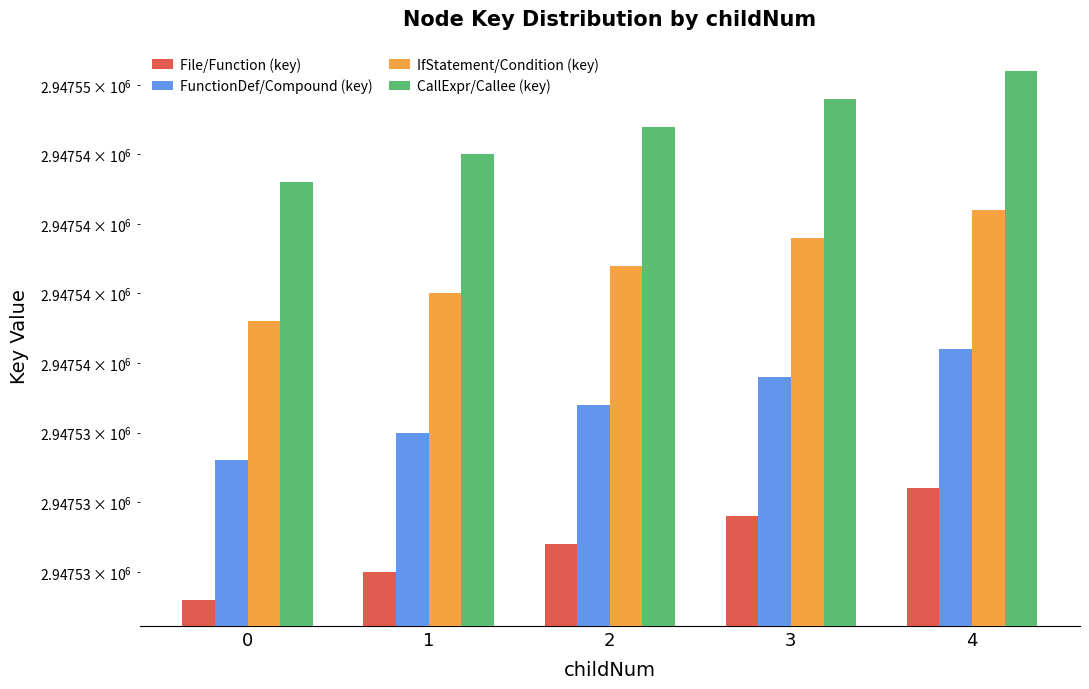

What is the value of the CallExpr/Callee (key) bar at the 1st from the left?

2947544